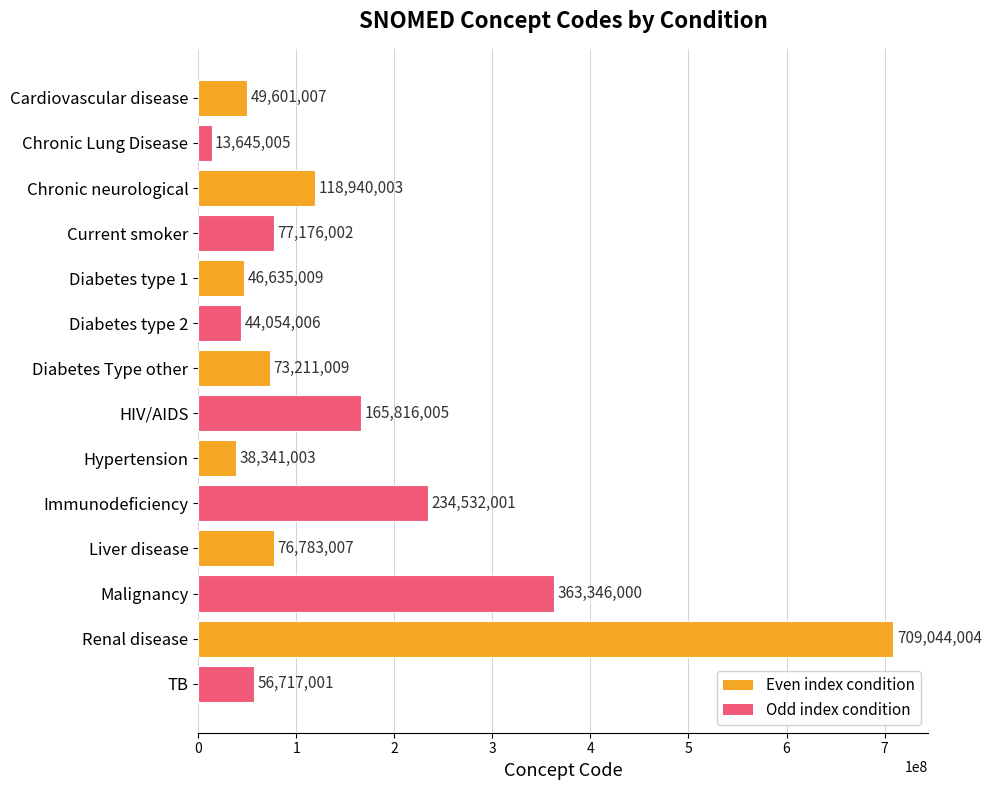

At which category does the chart reach its peak across all series?

Renal disease